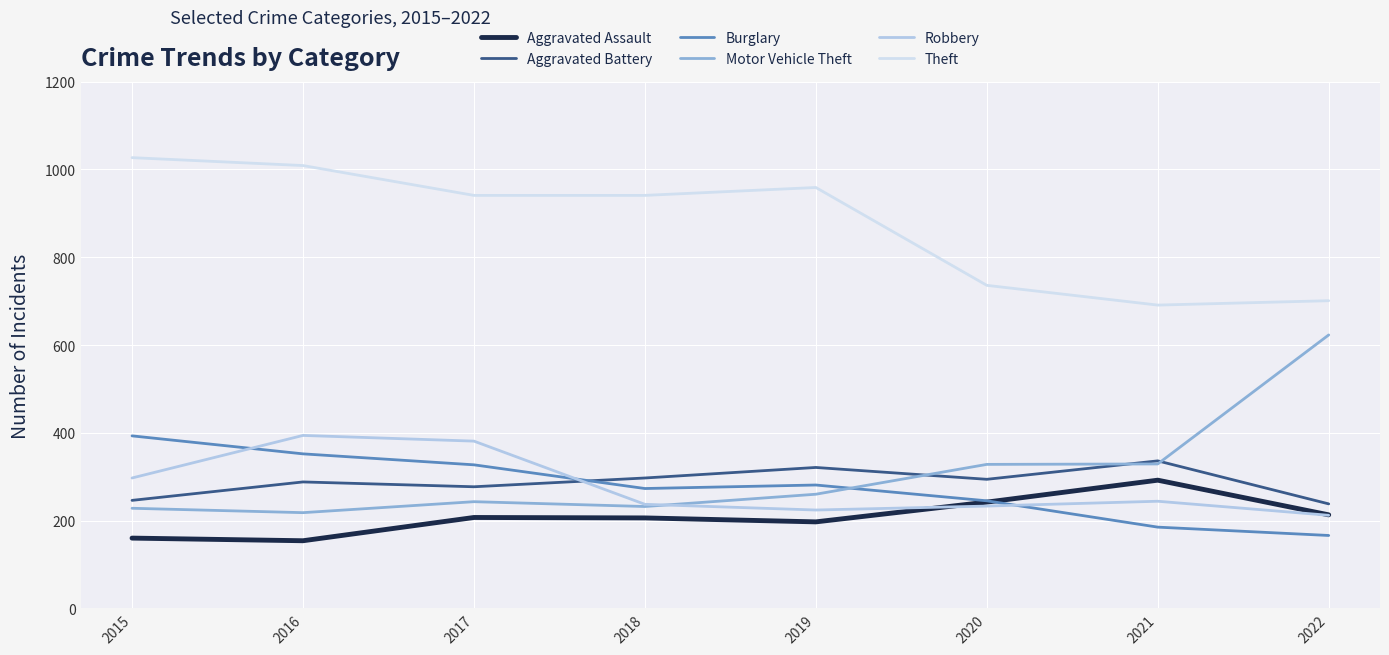

What is the average value of the Motor Vehicle Theft series?

308